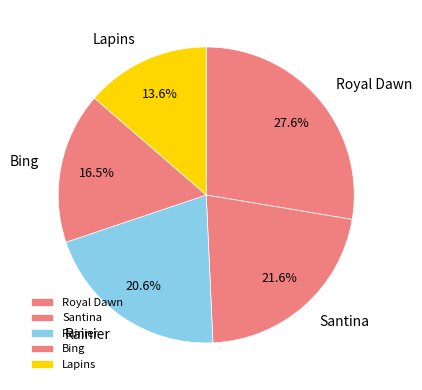

Which category has the smallest portion of the pie?

Lapins